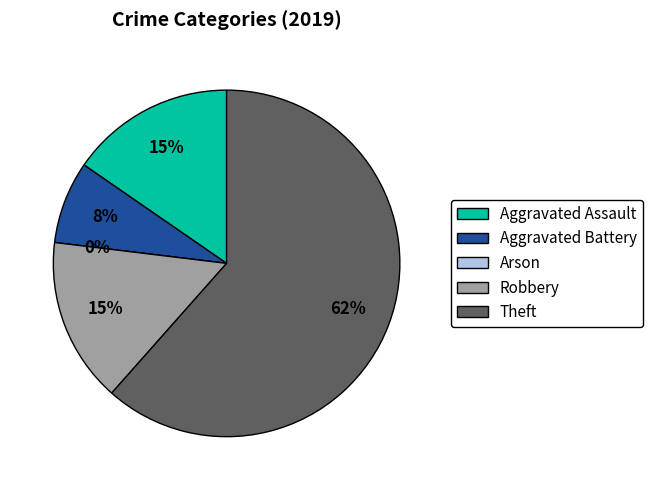

To the nearest percent, what portion does Aggravated Battery represent?

8%